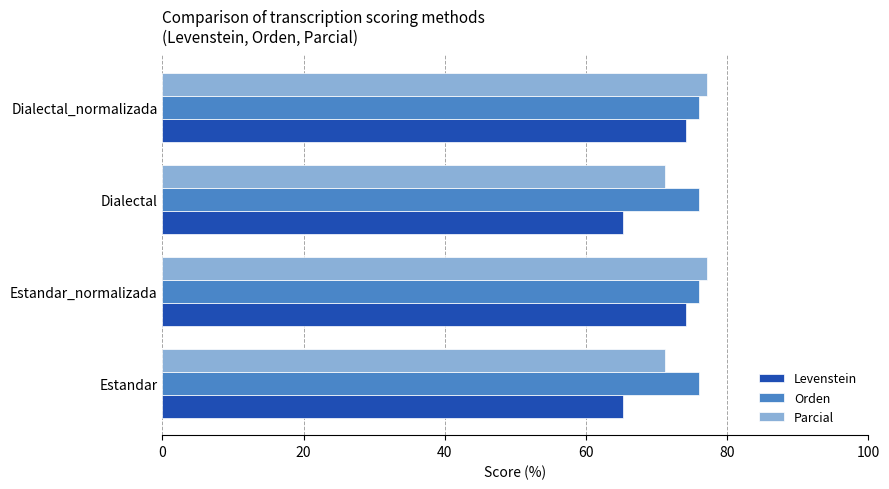

Which series has the widest spread of values?

Levenstein